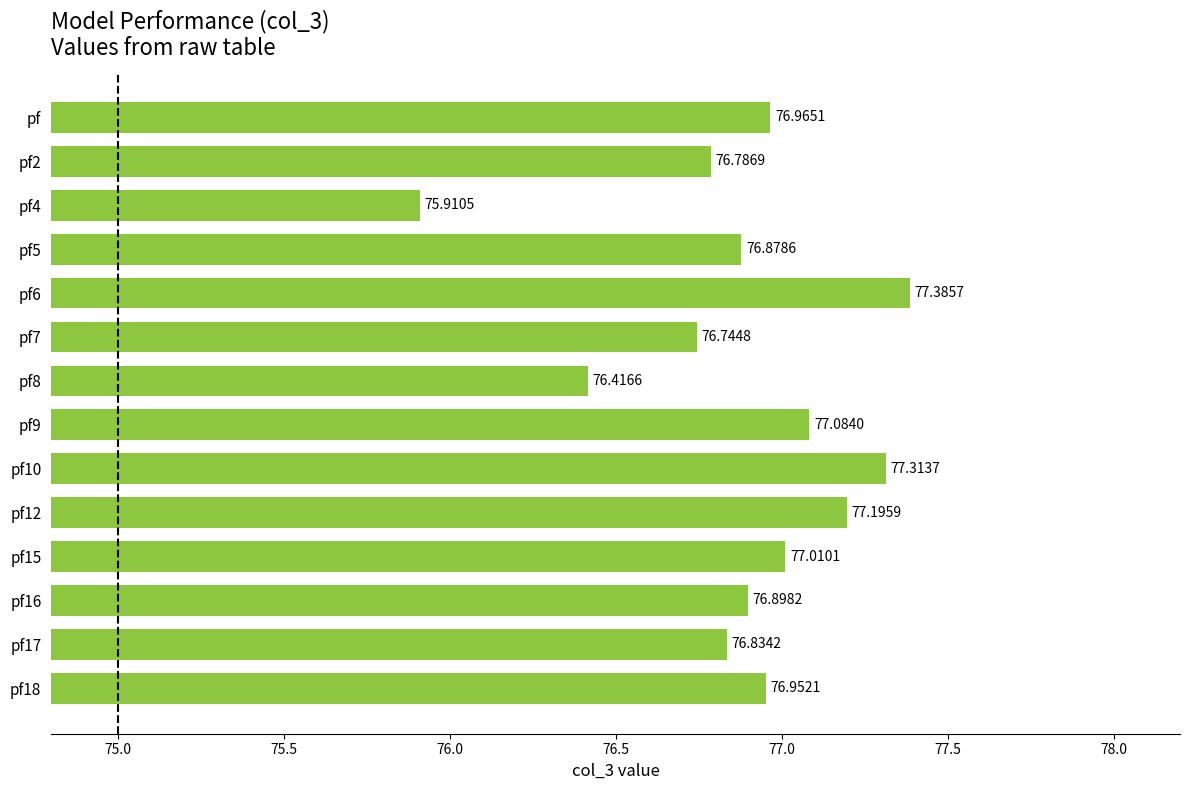

Between pf5 and pf10, which is larger?

pf10